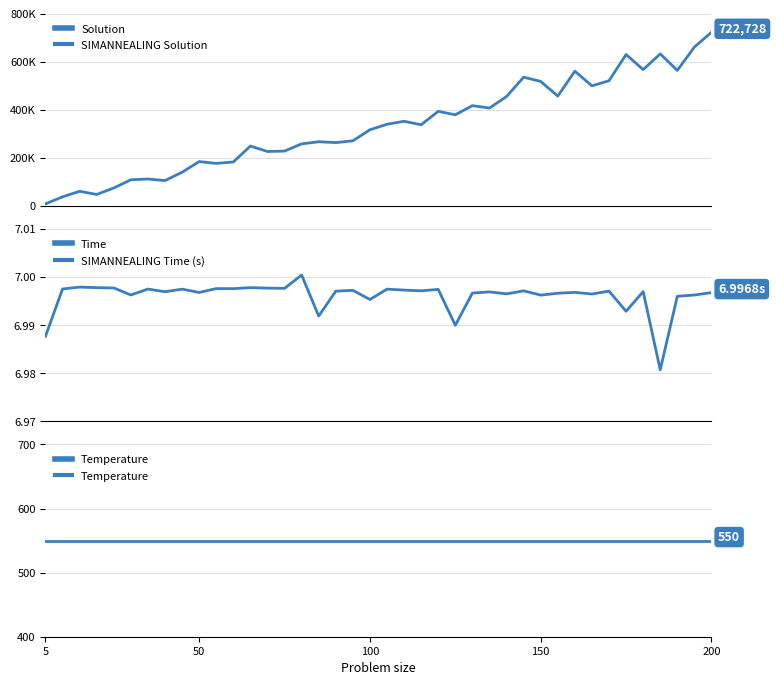

True or false: Time has more than 2 interior local peaks.

True